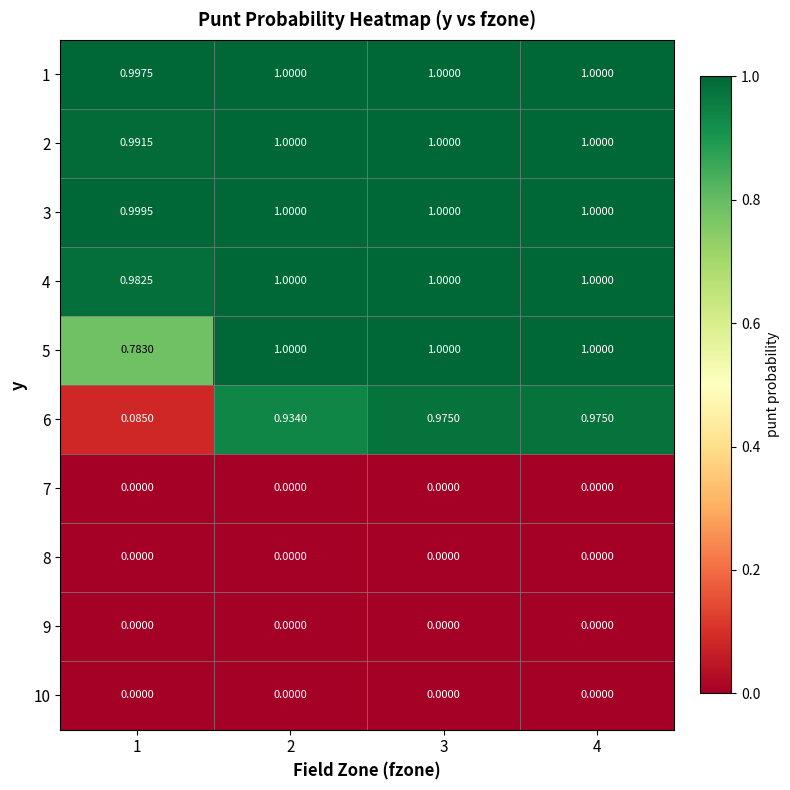

Reading left to right, extract all data points from this chart.

1: 1=1.0	2=1.0	3=1.0	4=1.0
2: 1=1.0	2=1.0	3=1.0	4=1.0
3: 1=1.0	2=1.0	3=1.0	4=1.0
4: 1=1.0	2=1.0	3=1.0	4=1.0
5: 1=0.8	2=1.0	3=1.0	4=1.0
6: 1=0.1	2=0.9	3=1.0	4=1.0
7: 1=0.0	2=0.0	3=0.0	4=0.0
8: 1=0.0	2=0.0	3=0.0	4=0.0
9: 1=0.0	2=0.0	3=0.0	4=0.0
10: 1=0.0	2=0.0	3=0.0	4=0.0